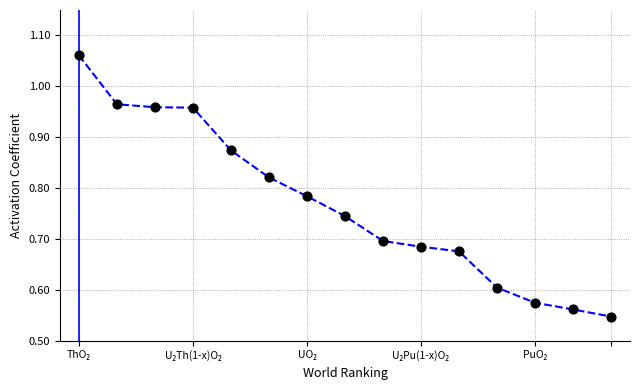

Is this an area chart (filled region under the line)?

No